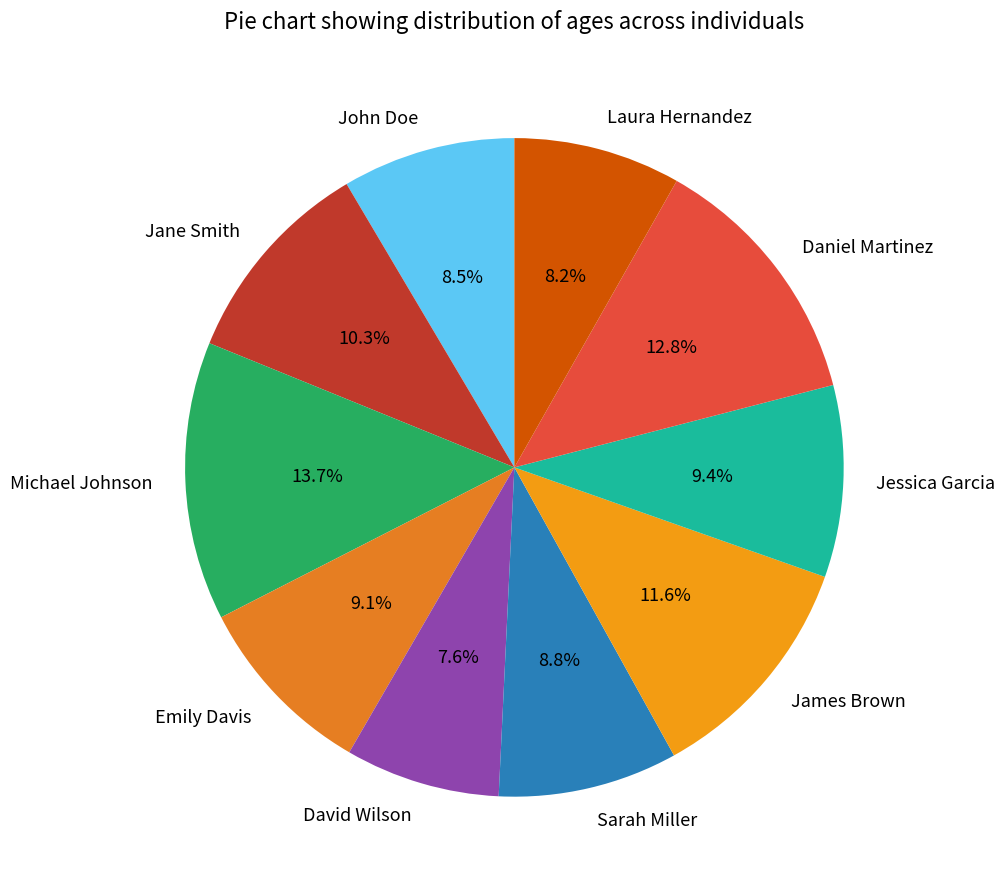

Which slice is the largest?

Michael Johnson